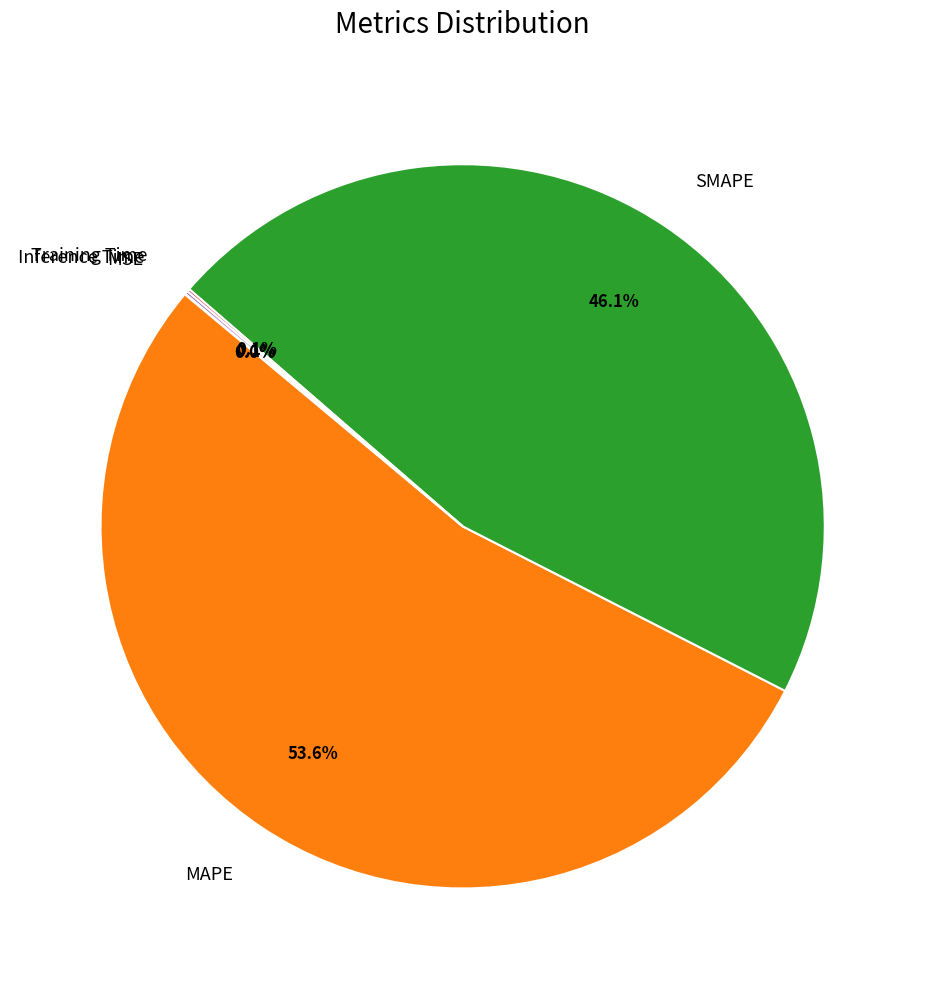

Which slice is the largest?

MAPE